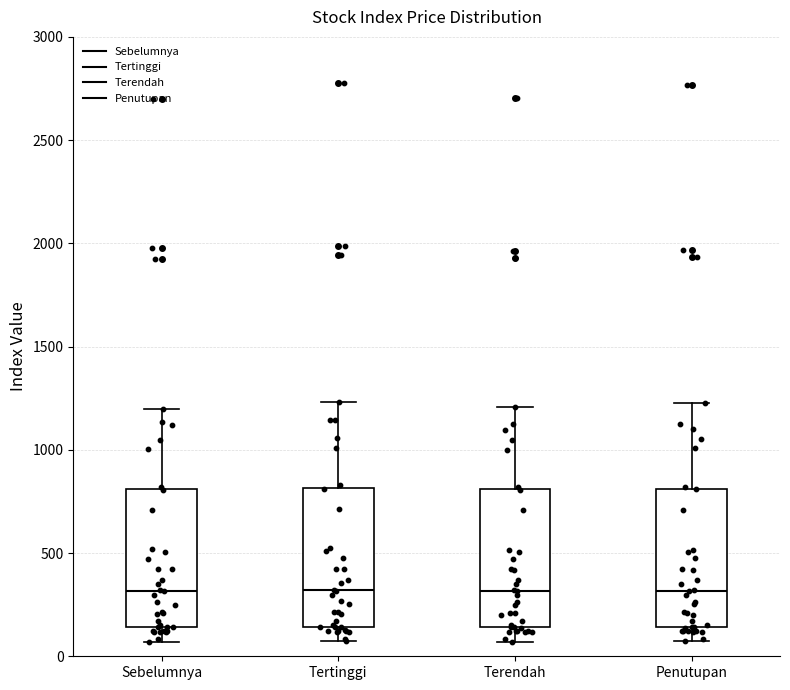

Where does the upper whisker of the box for Tertinggi end on the y-axis? The values are not printed on the chart, so give them approximately, as read against the axis.

1250